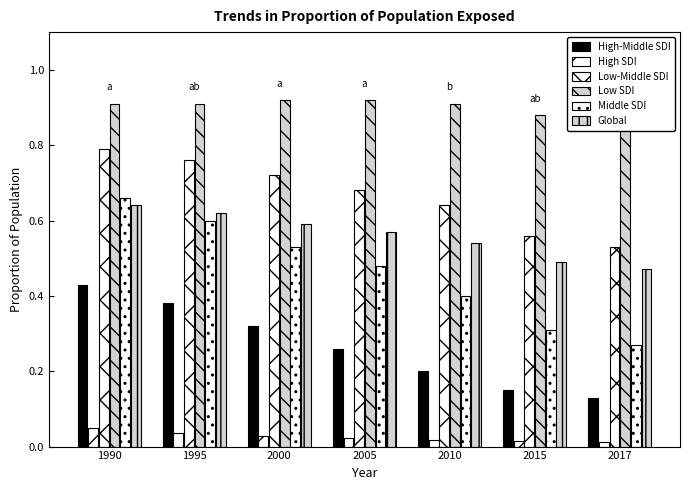

How many groups of bars are there?

7